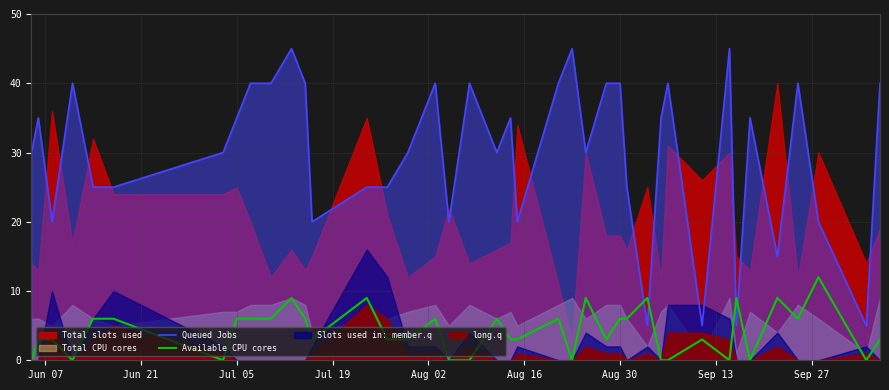

What is the maximum value for Queued Jobs?

45